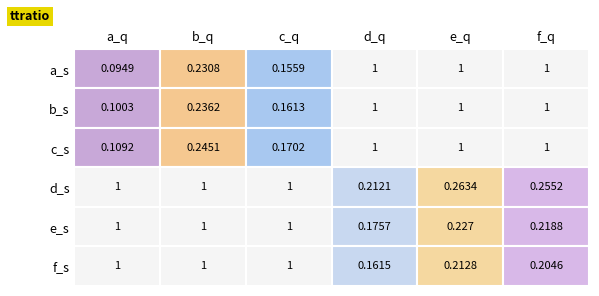

What is the minimum value for a_s?

0.1